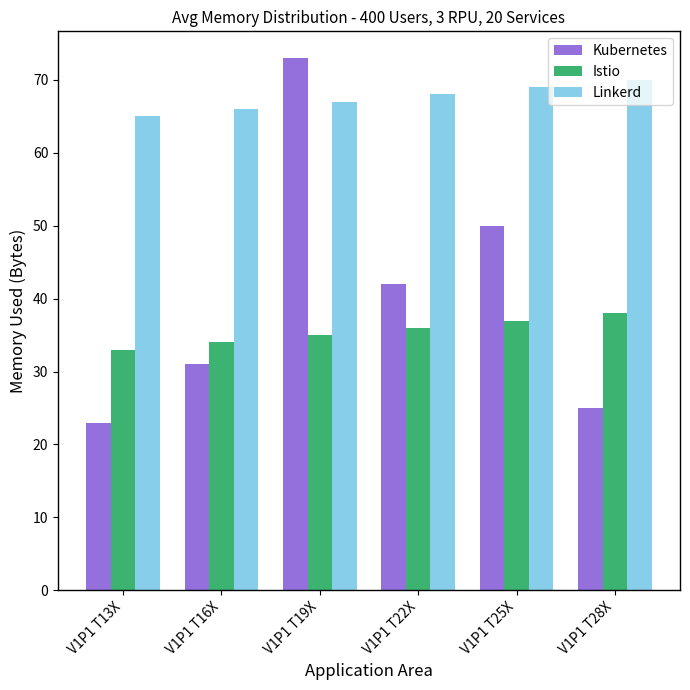

The value of Linkerd at V1P1 T25X is 48. True or false?

False